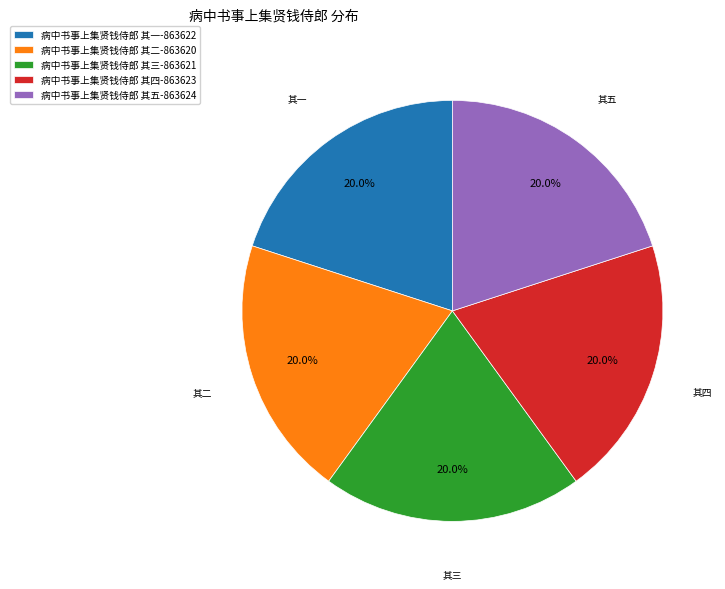

Approximately how many times larger is the value at 病中书事上集贤钱侍郎 其五-863624 compared to 病中书事上集贤钱侍郎 其二-863620?

1.0